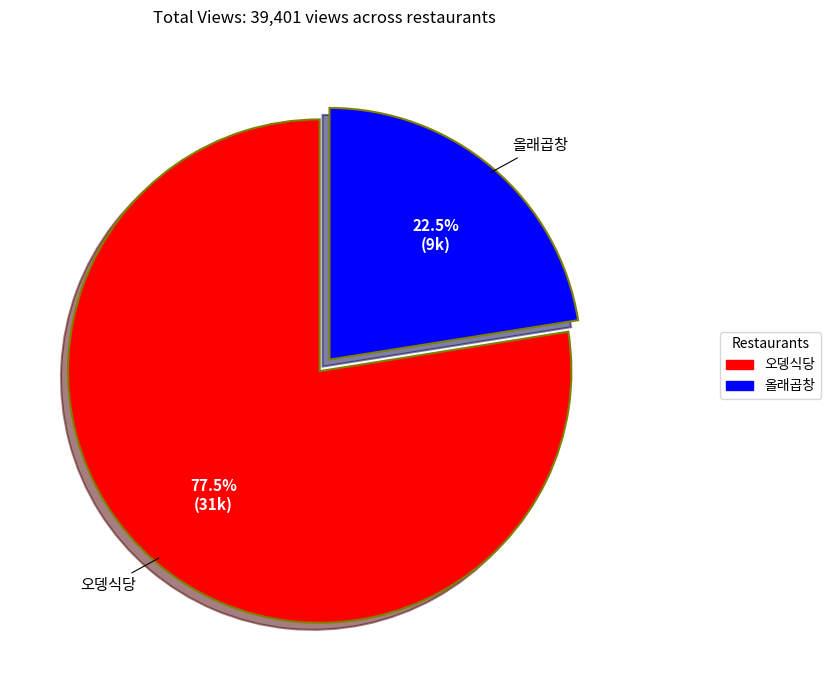

Approximately how many times larger is the value at 올래곱창 compared to 오뎅식당?

0.3